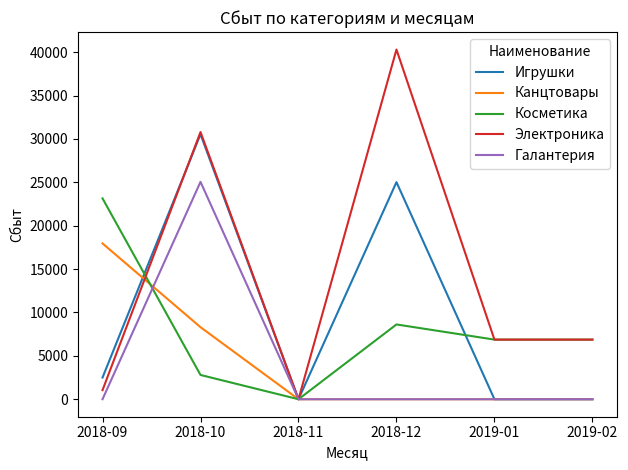

At which label does Косметика reach its peak?

2018-09